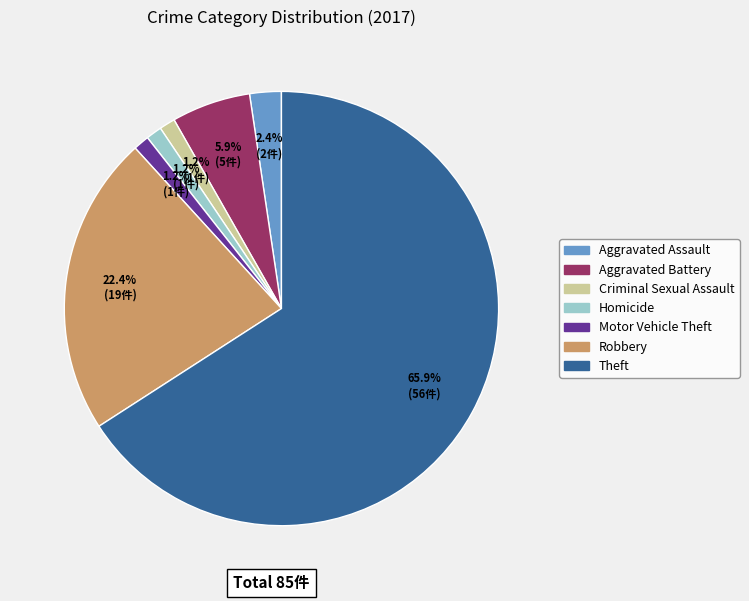

To the nearest percent, what is the difference between the Criminal Sexual Assault and Theft slice percentages?

65%